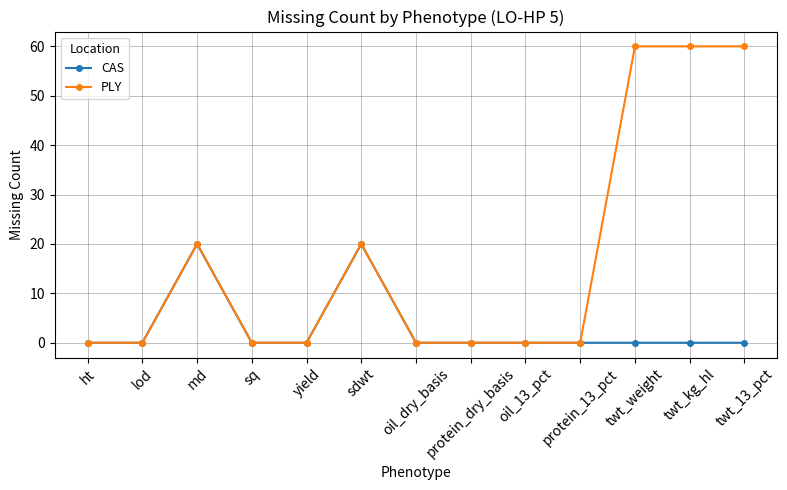

Is the value of PLY at twt_kg_hl greater than the value of CAS at oil_13_pct?

Yes